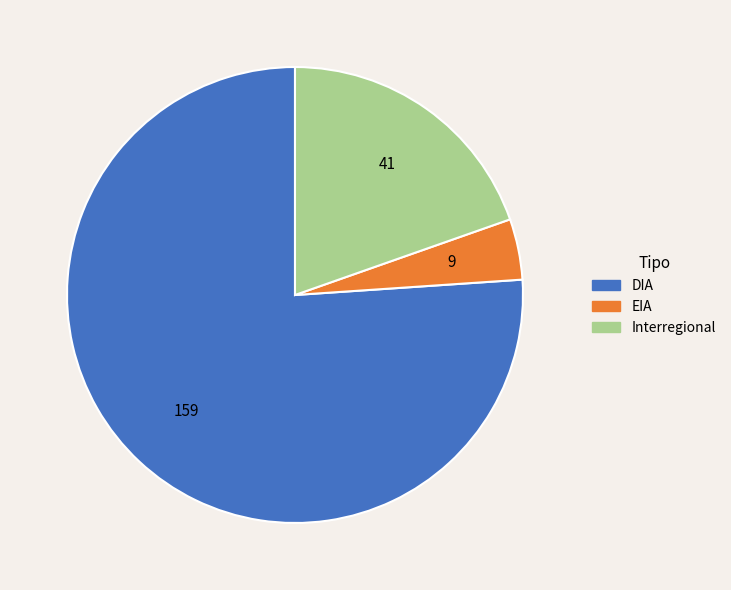

Approximately how many times larger is the value at DIA compared to EIA?

17.7